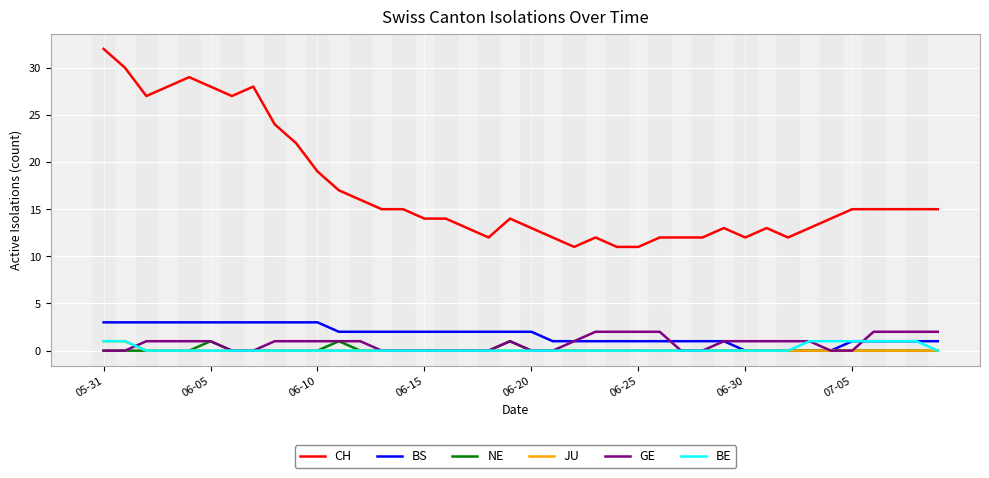

Which series has the largest total across all categories?

CH